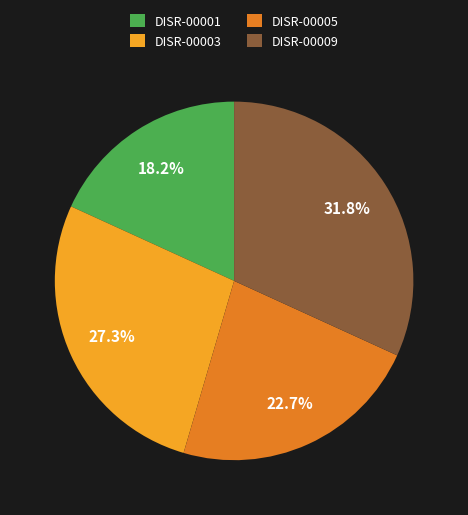

Is there any slice that represents more than half of the pie?

No